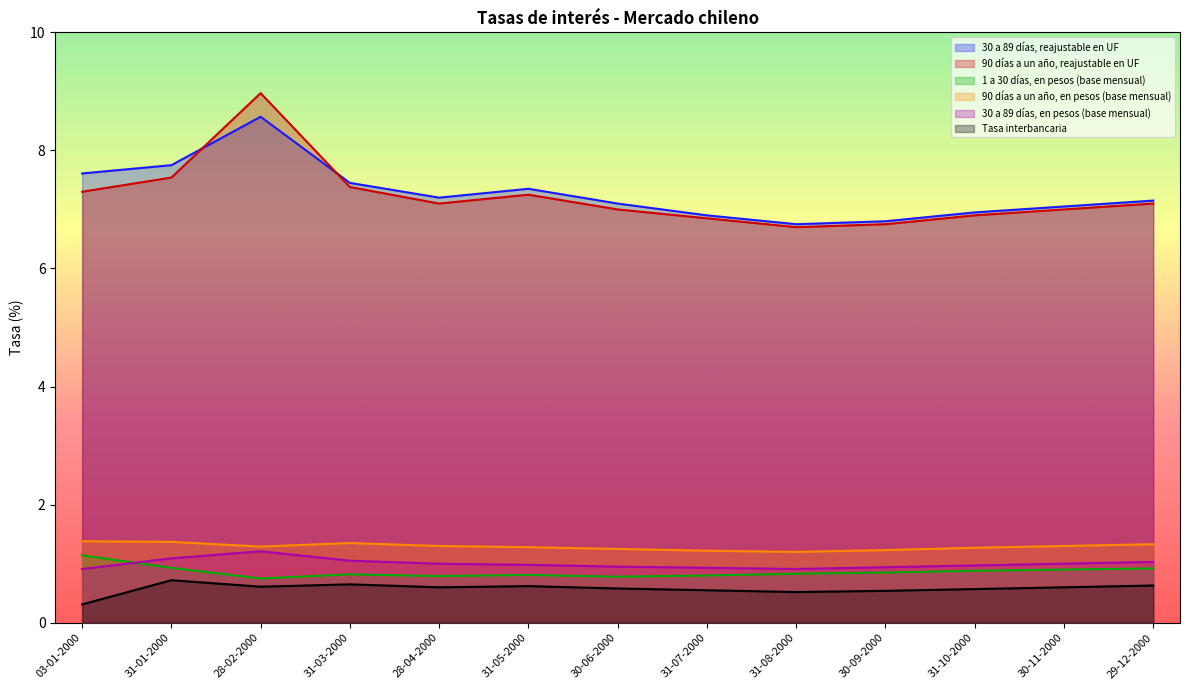

What is the average value of the 30 a 89 días, reajustable en UF series?

7.3